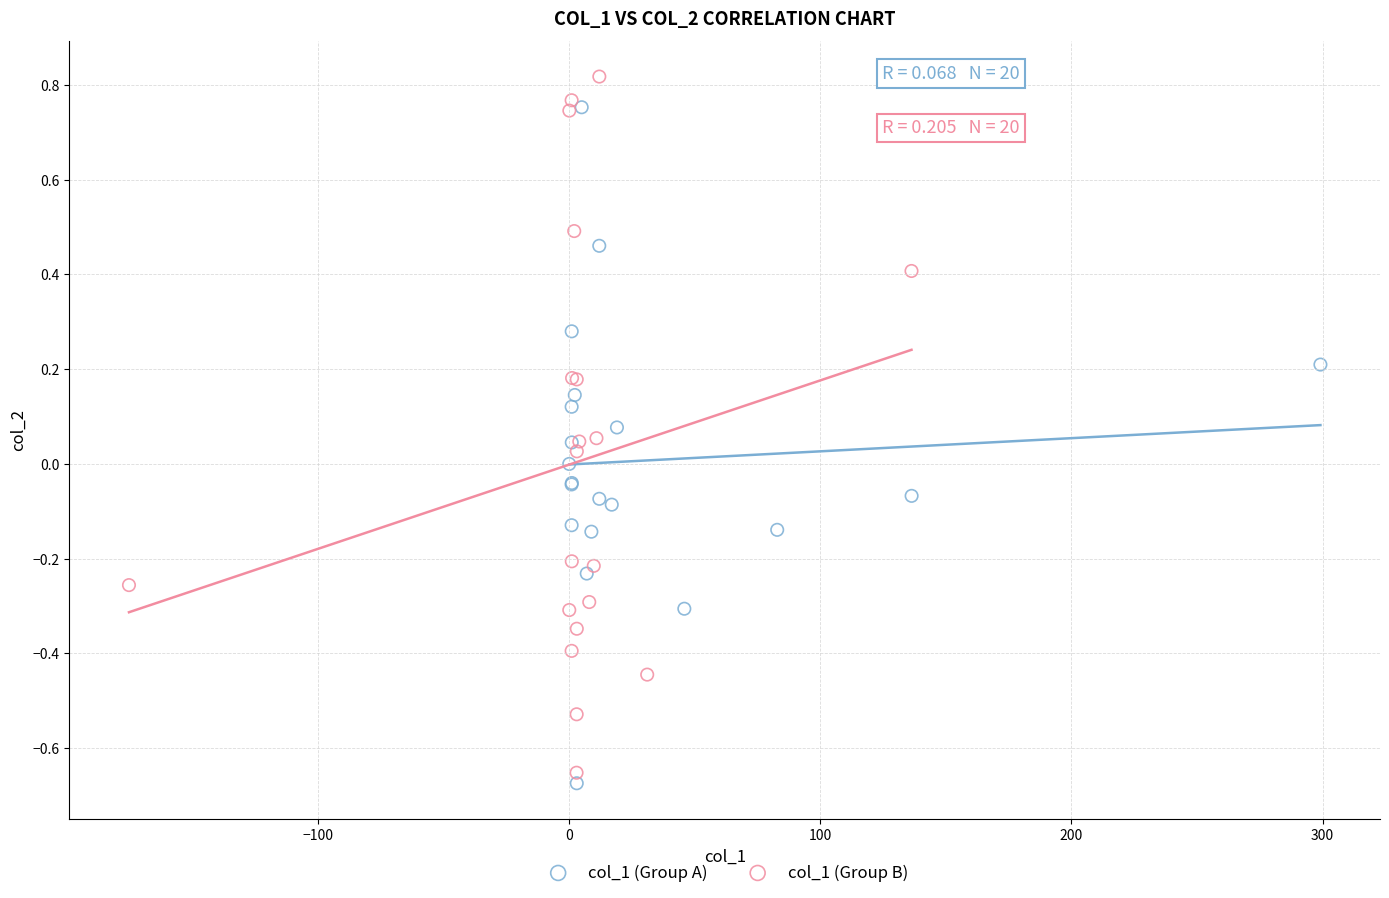

What are all the series names shown in the legend?

col_1 (Group A), col_1 (Group B)